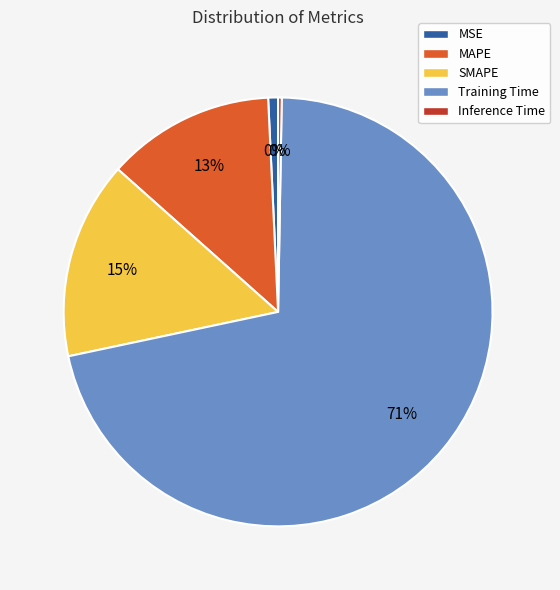

Which has a higher value, MSE or Inference Time?

MSE